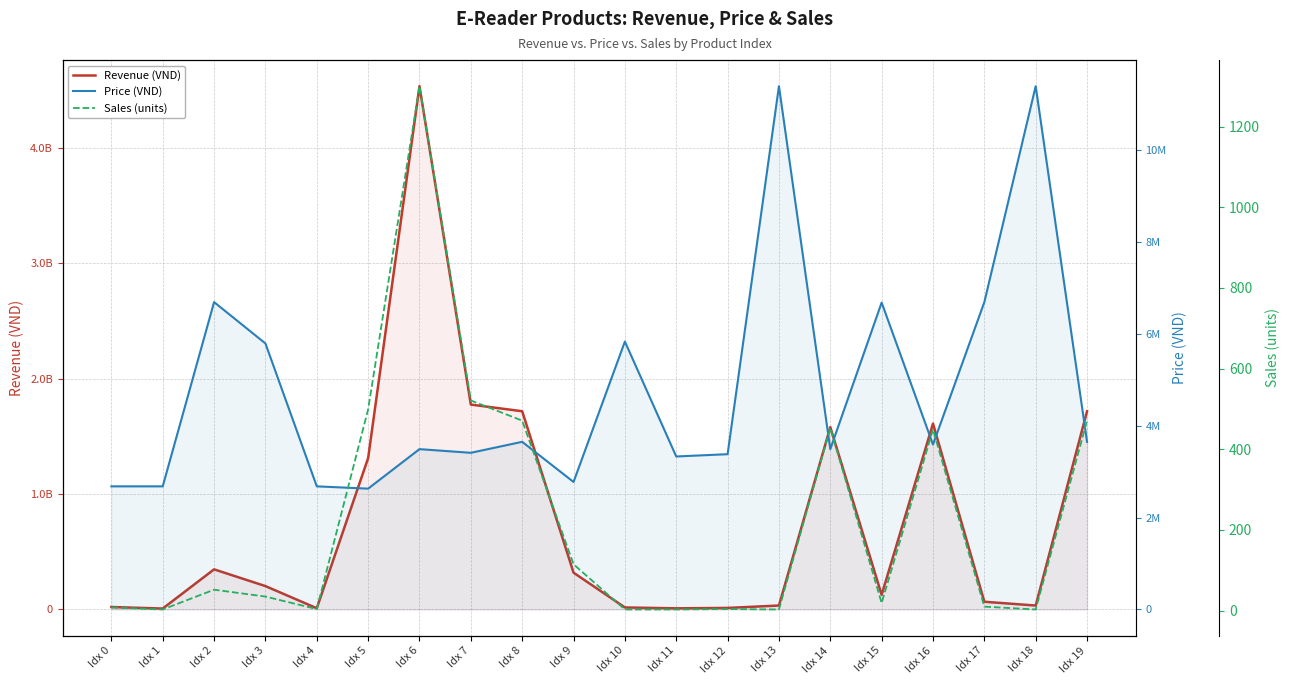

Does the chart have visible grid lines?

Yes